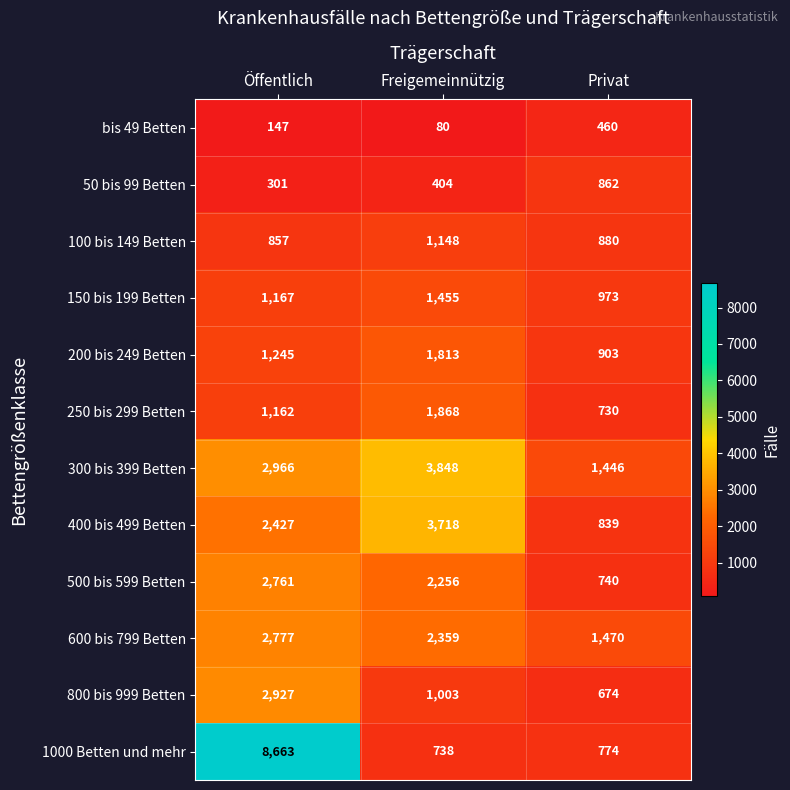

True or false: bis 49 Betten has a value of 257 at Öffentlich.

False